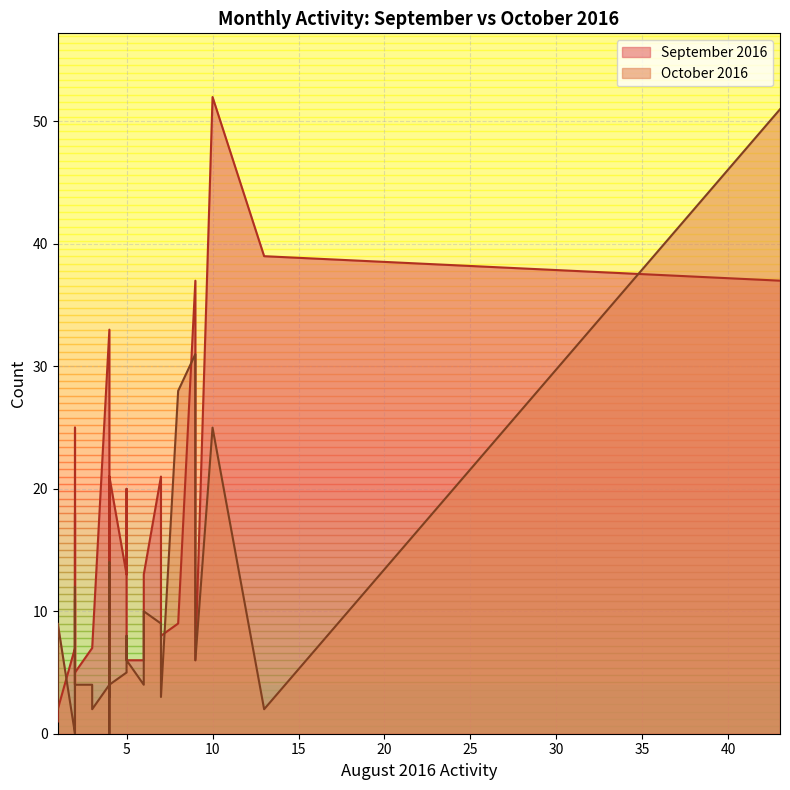

At which category does October 2016 reach its first local valley?

2